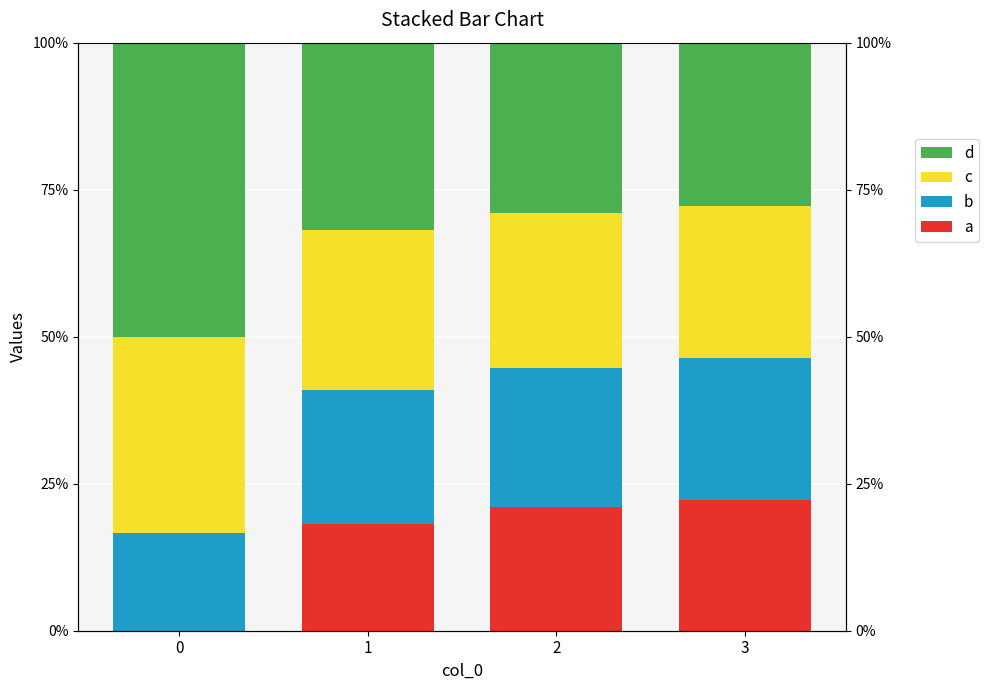

How many bars are there in total?

16